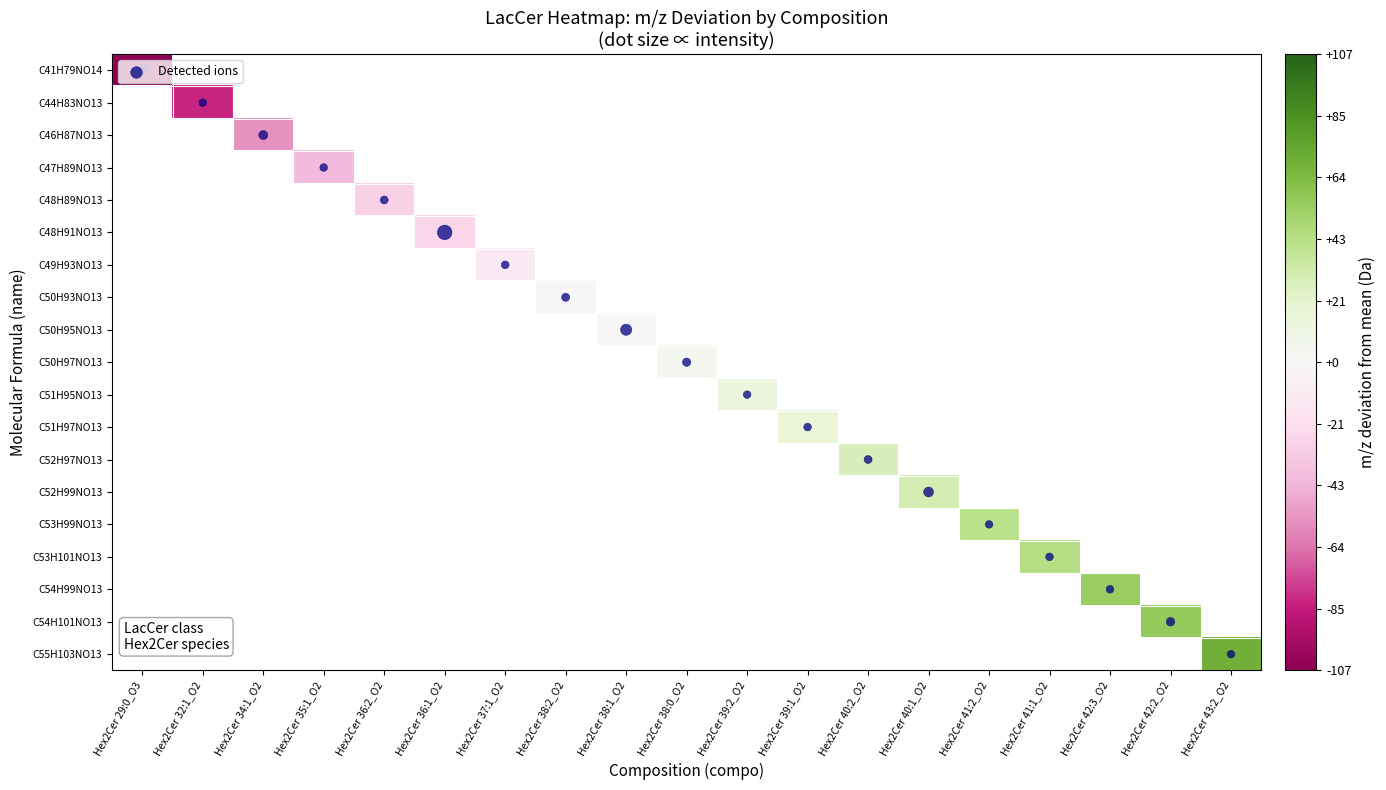

Between Hex2Cer 38:2_O2 and Hex2Cer 38:1_O2, which series saw the biggest shift?

Detected ions